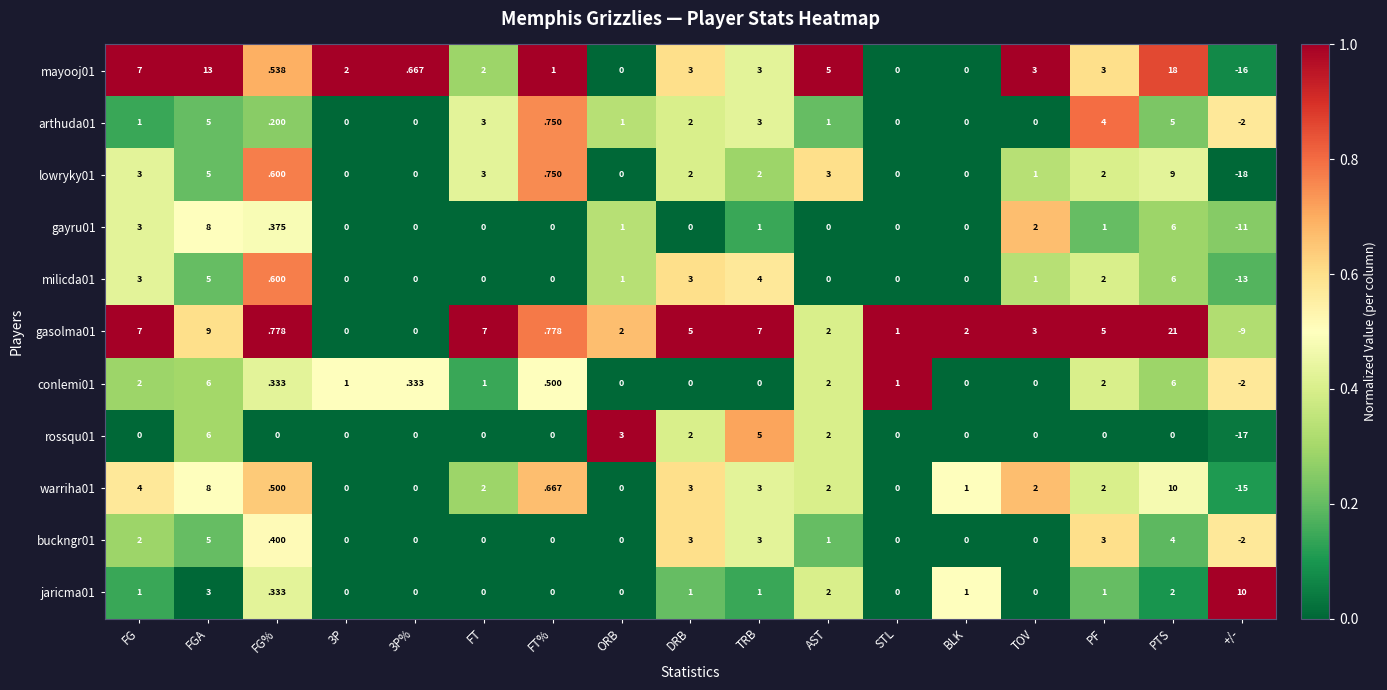

True or false: gasolma01 has a value of 2.0 at BLK.

True